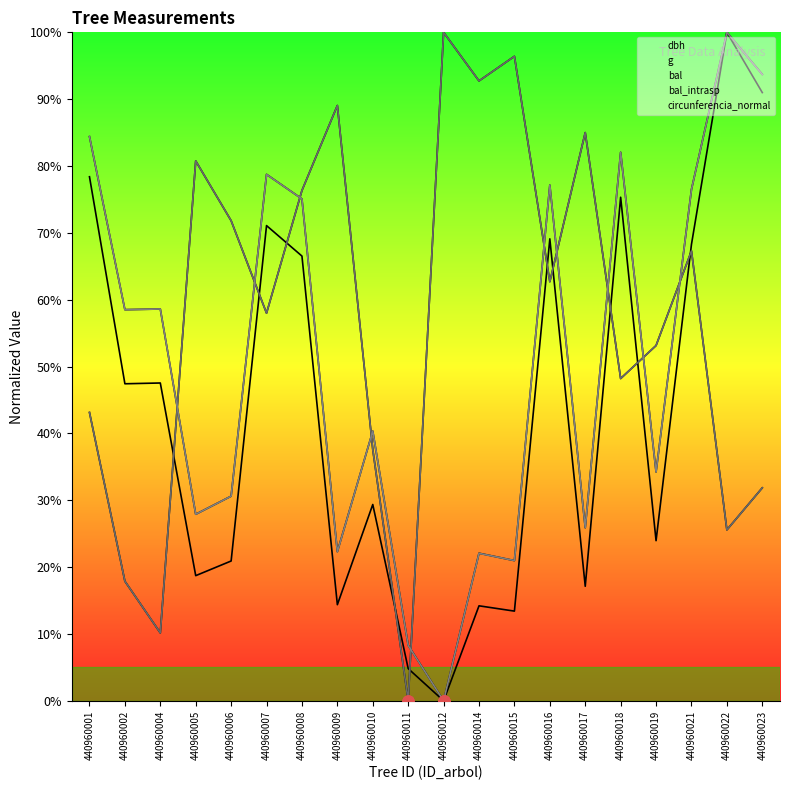

How many interior local peaks does the bal_intrasp series have?

6